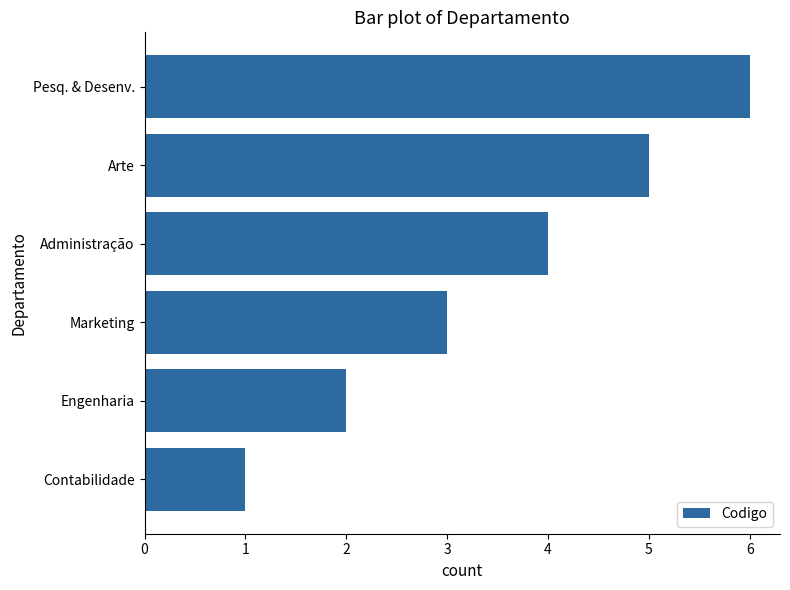

Approximately how many times larger is the value at Marketing compared to Contabilidade?

3.0